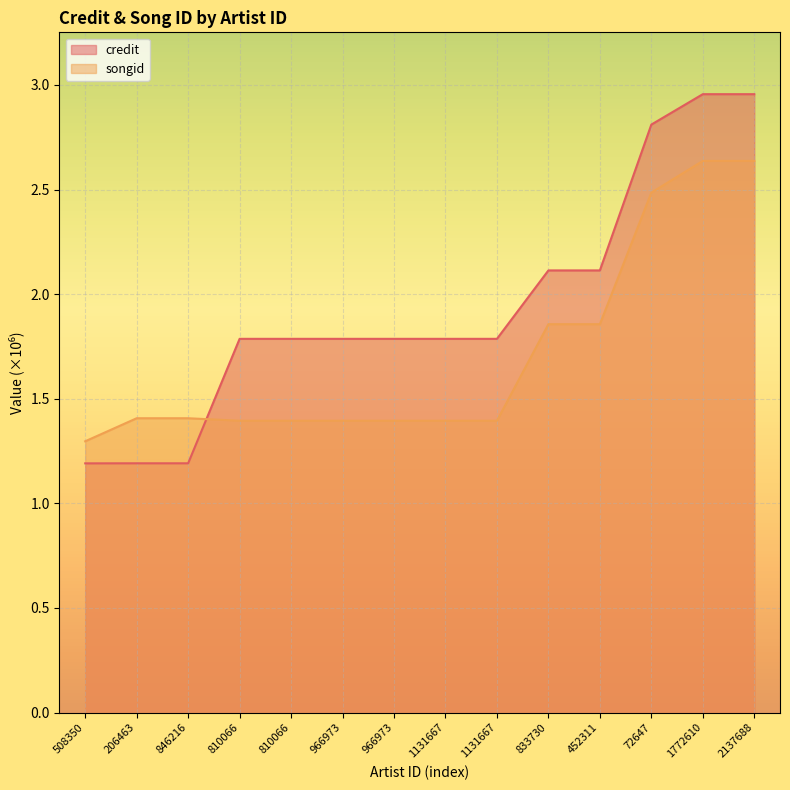

What is the spread (max minus min) of values at 810066?

0.4